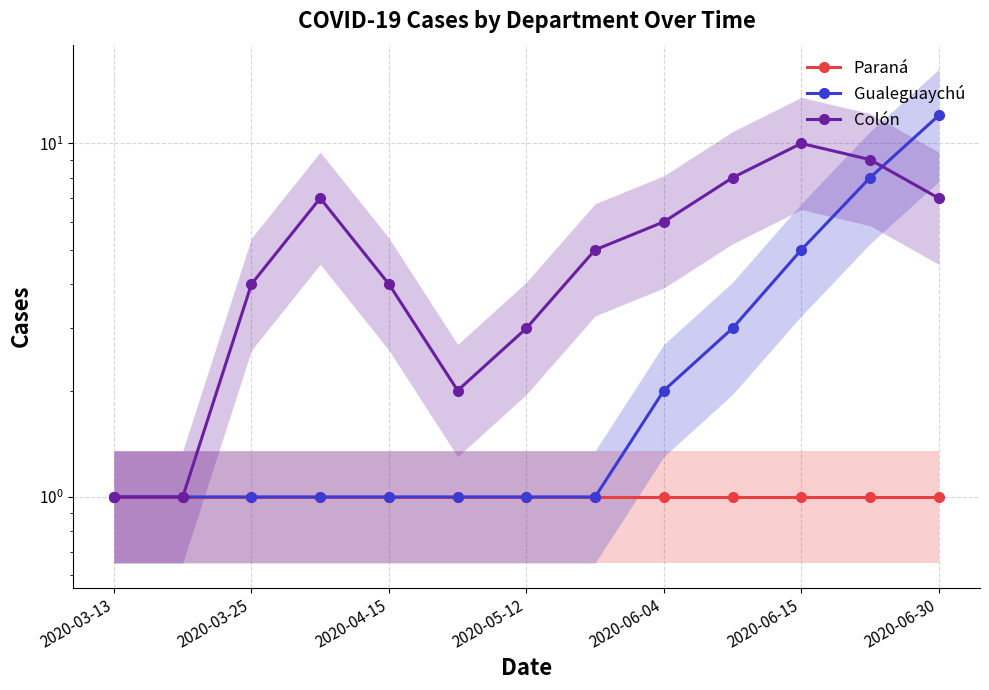

What is the value of the Gualeguaychú point at the 13th from the left?

12